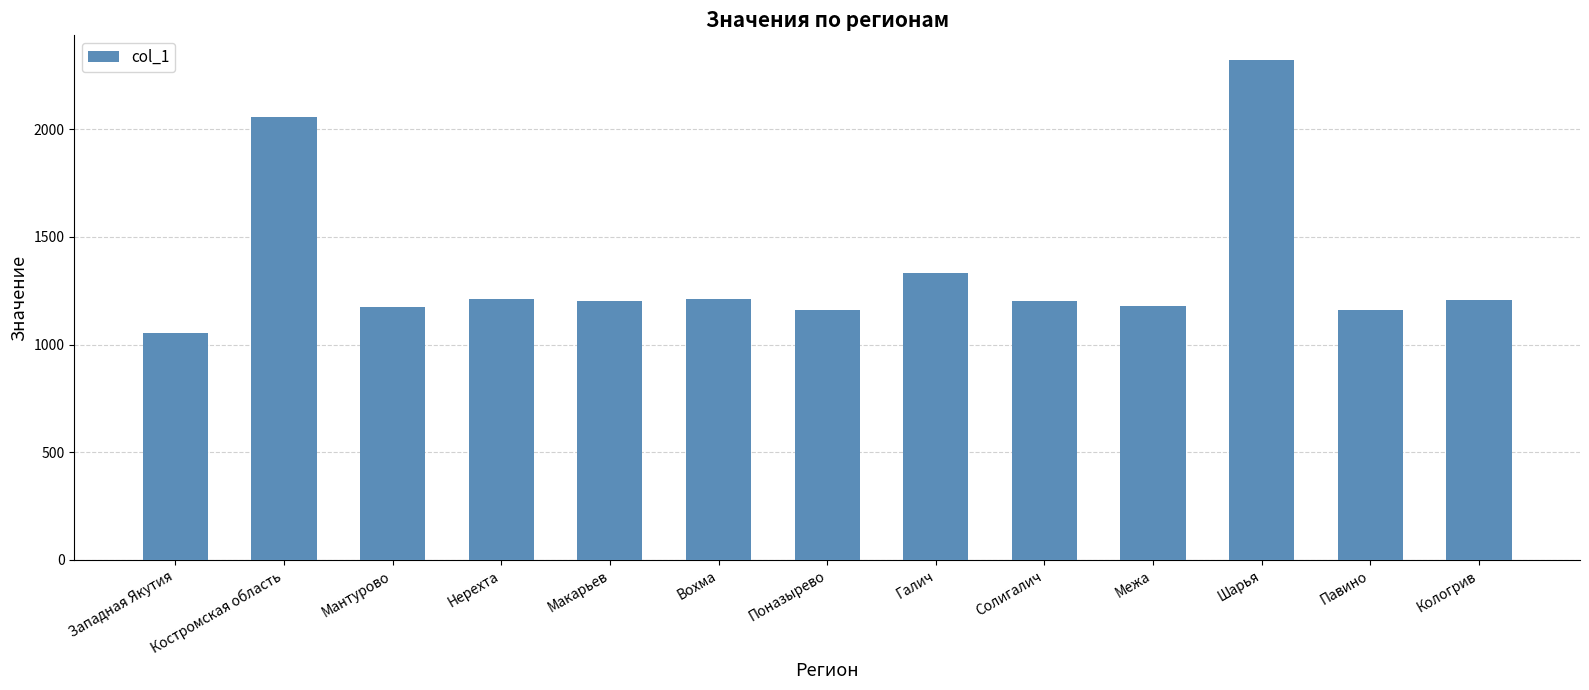

What is the approximate value at Вохма, to the nearest 50?

1200